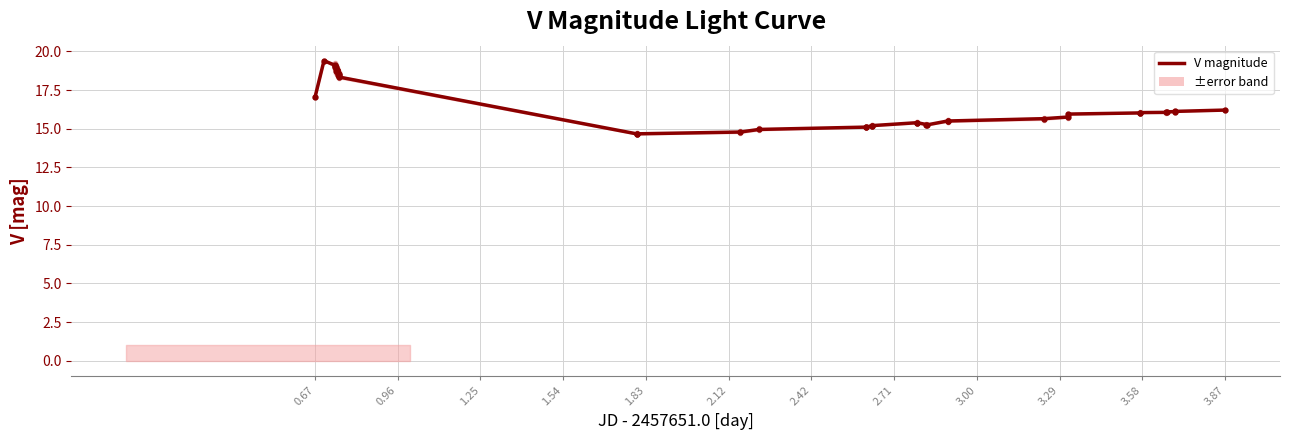

What is the value of the lower bound point at the 32nd from the left?

15.7